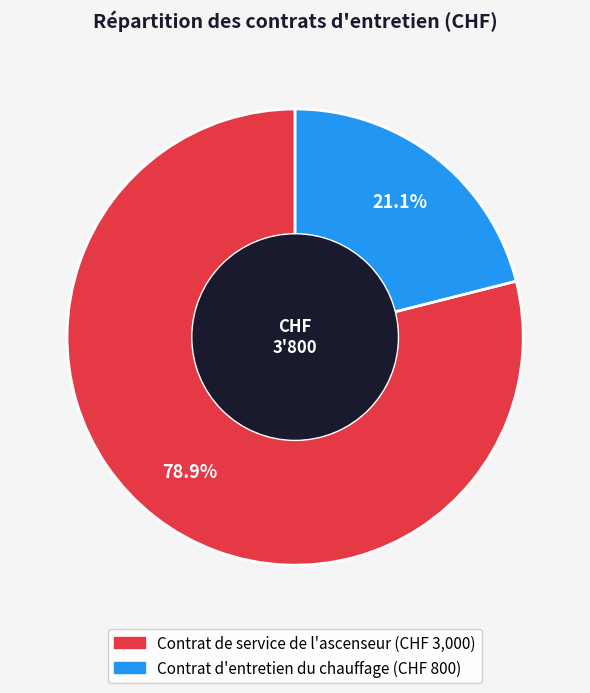

What percentage is the Contrat d'entretien du chauffage slice, to the nearest percent?

21%